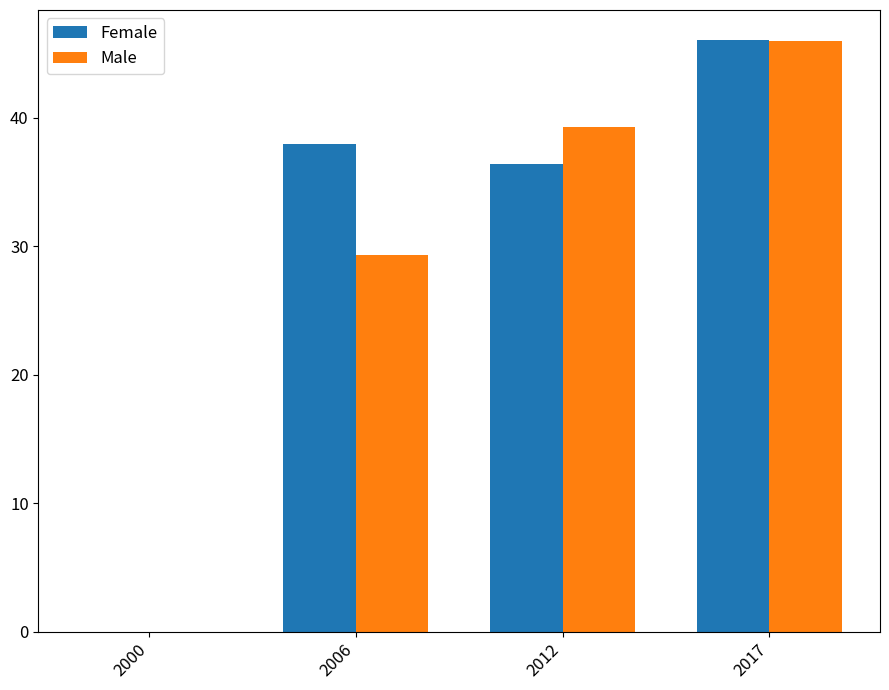

Between 2000 and 2017, which series saw the biggest shift?

Female